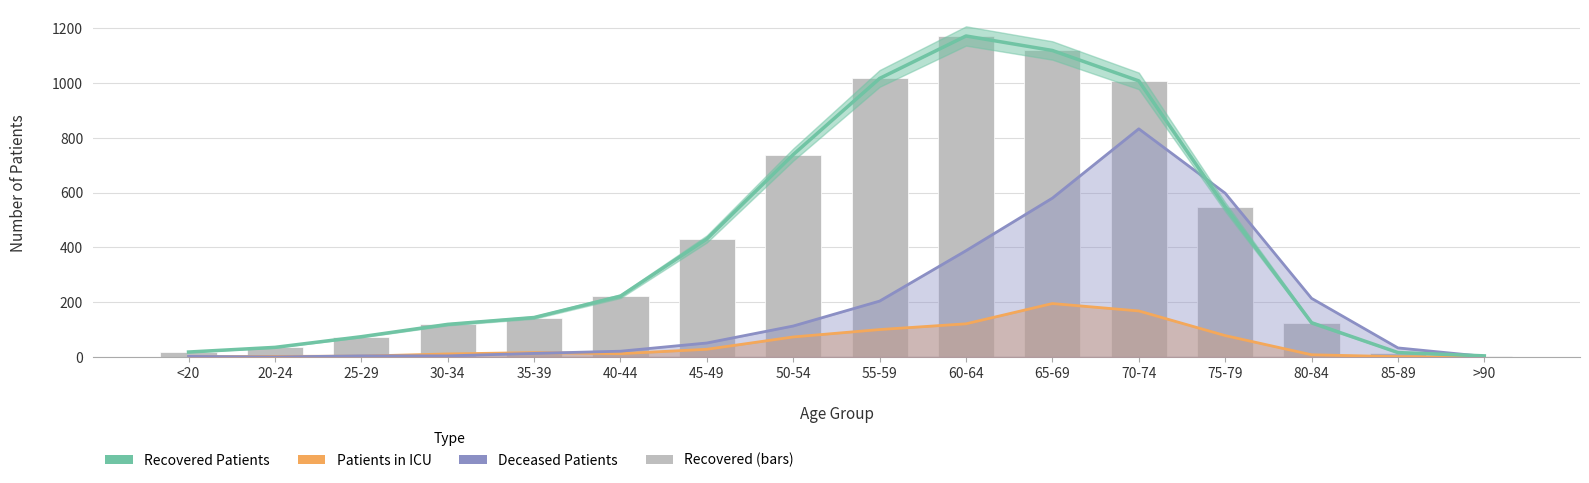

What is the label of the 10th bar from the right?

45-49